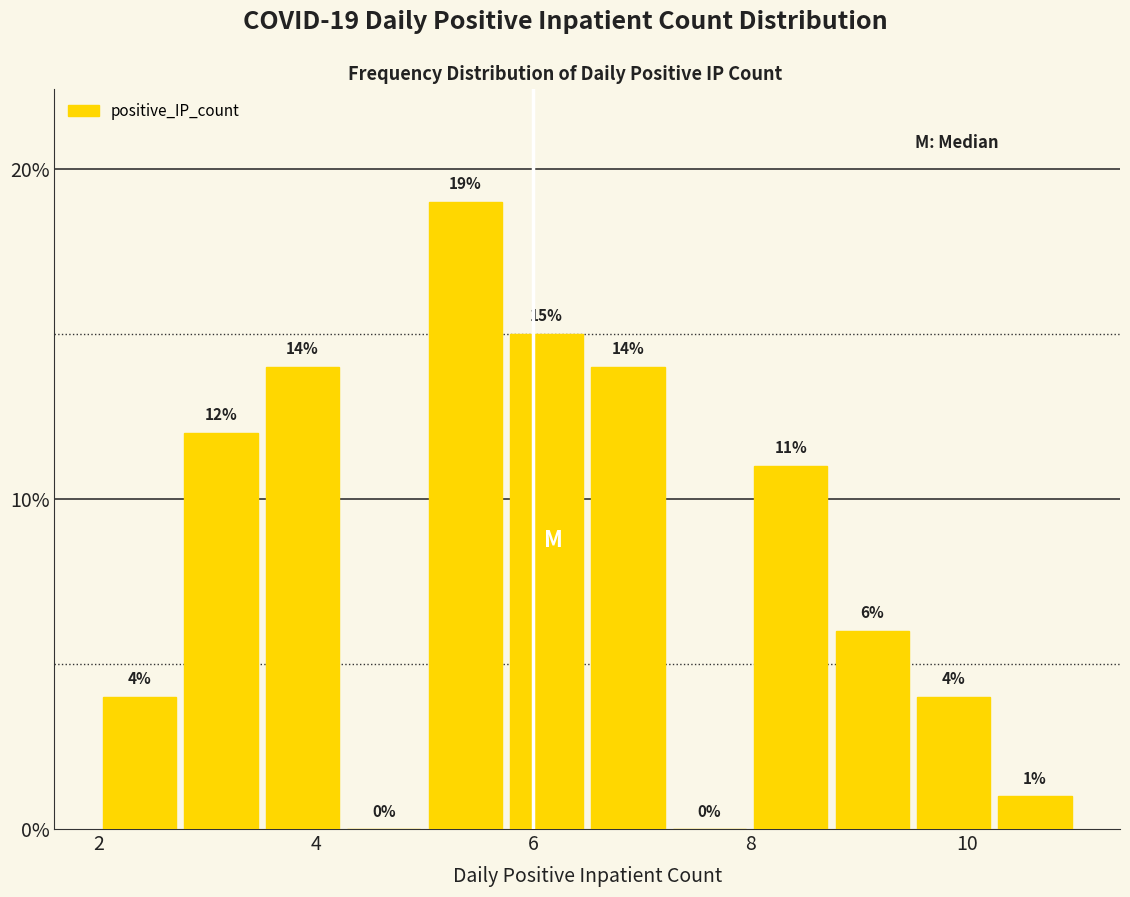

Read against the x-axis, roughly where is the centre of the tallest bar?

5.4